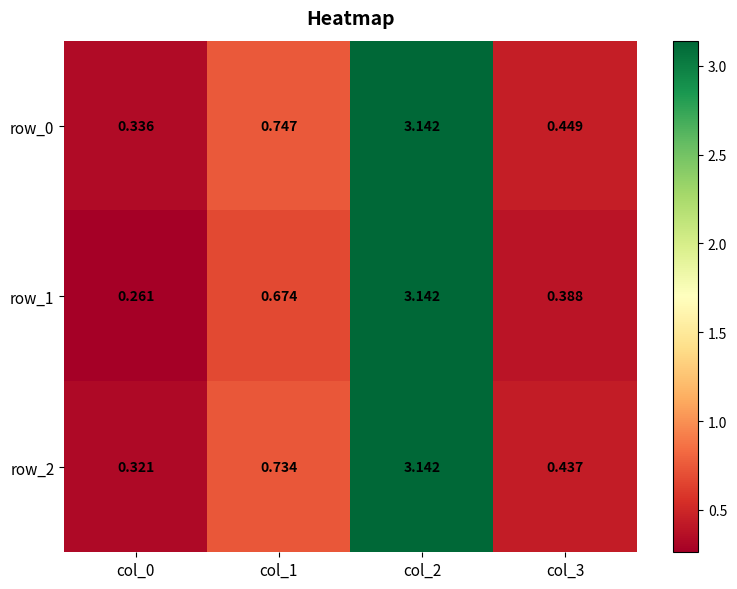

What is the sum of all row_2 values?

4.6